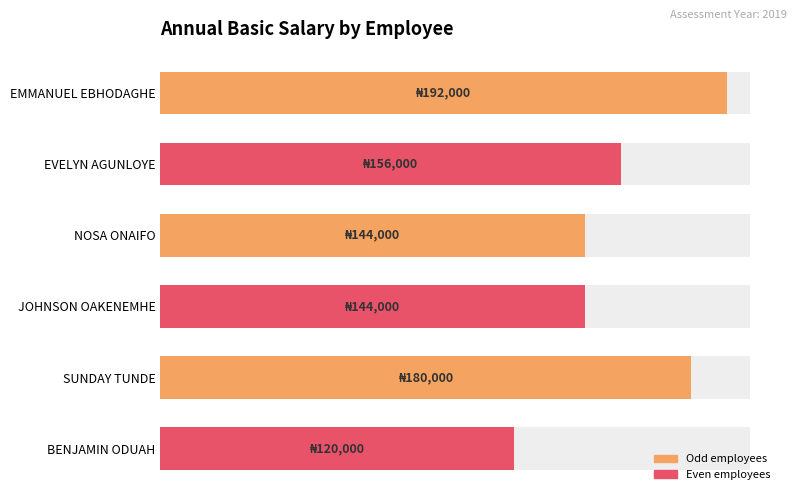

Reading left to right, what are all the values shown in this chart?

192000	156000	144000	144000	180000	120000